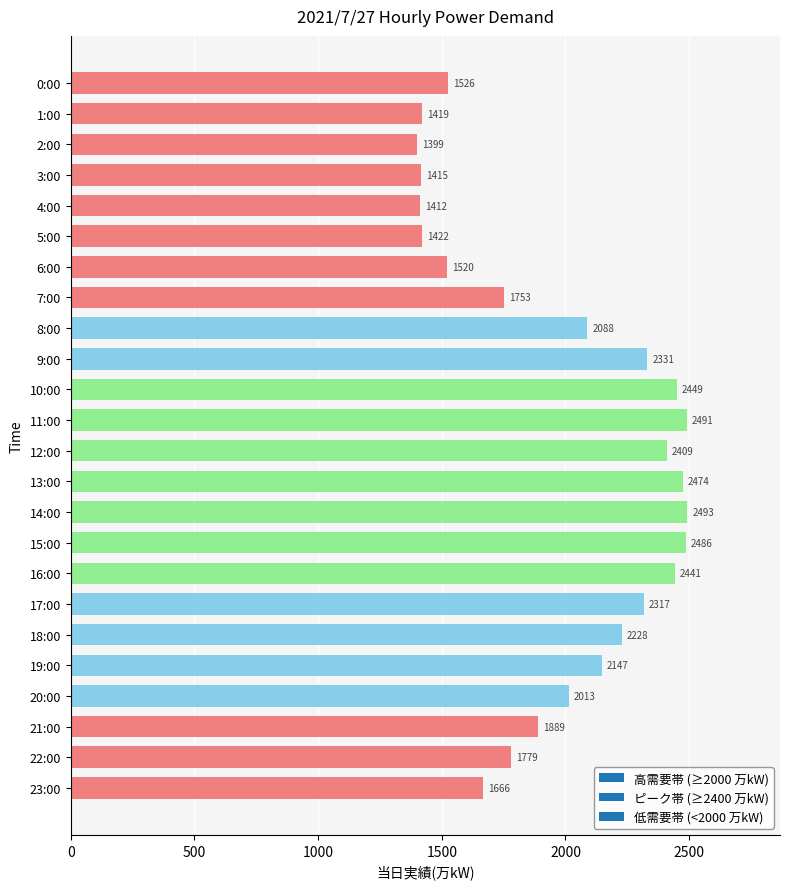

What is the average value?

1982